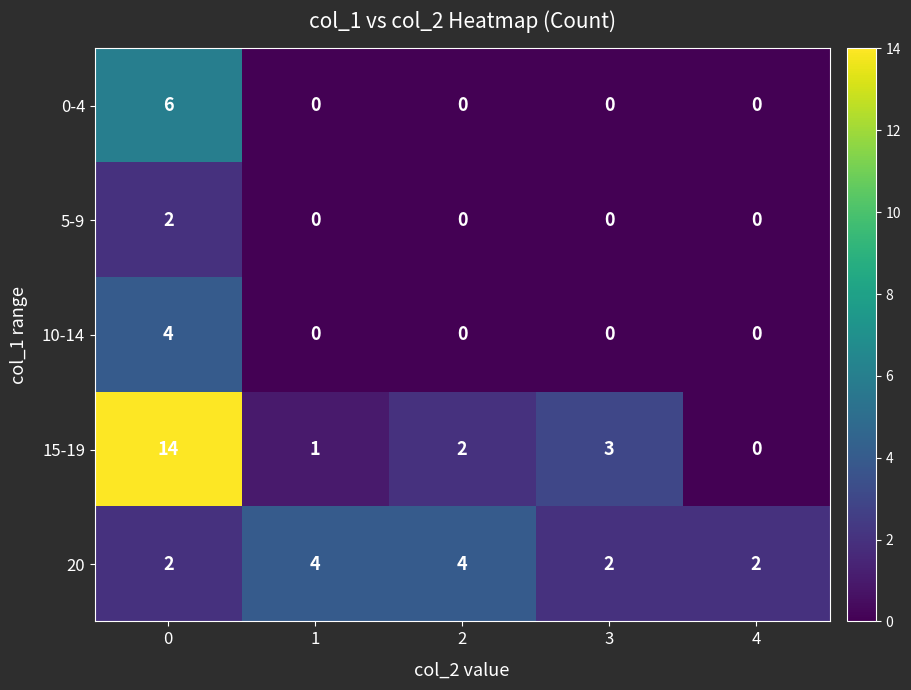

Is it true that 20 equals 4 at 1?

True